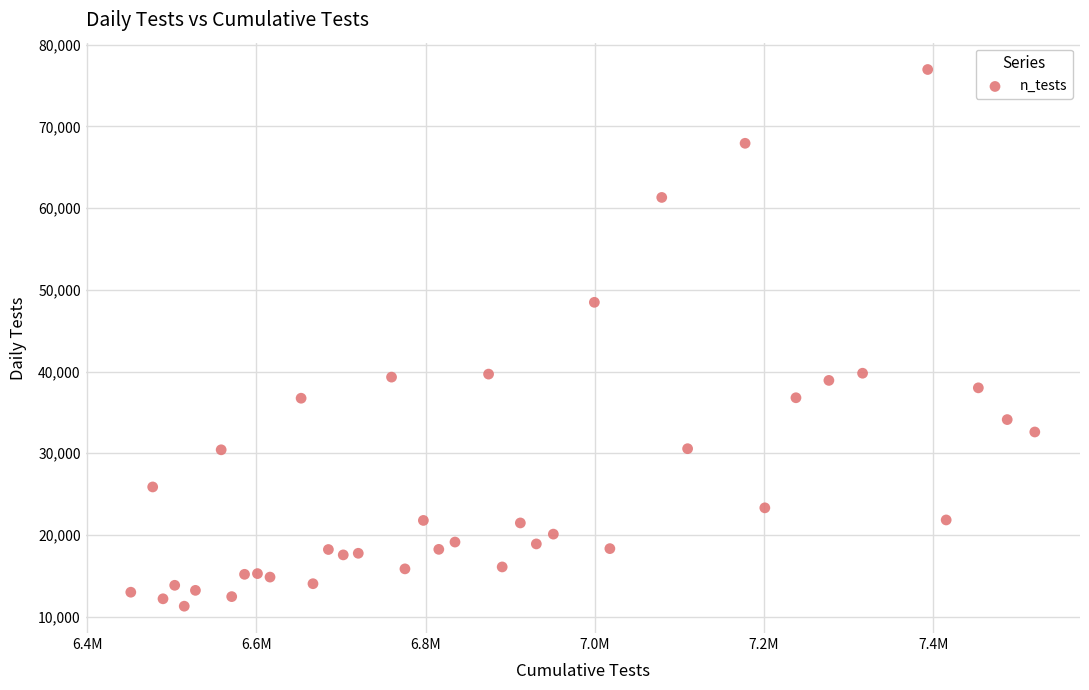

What is the range of Y values (max minus min)?

65699